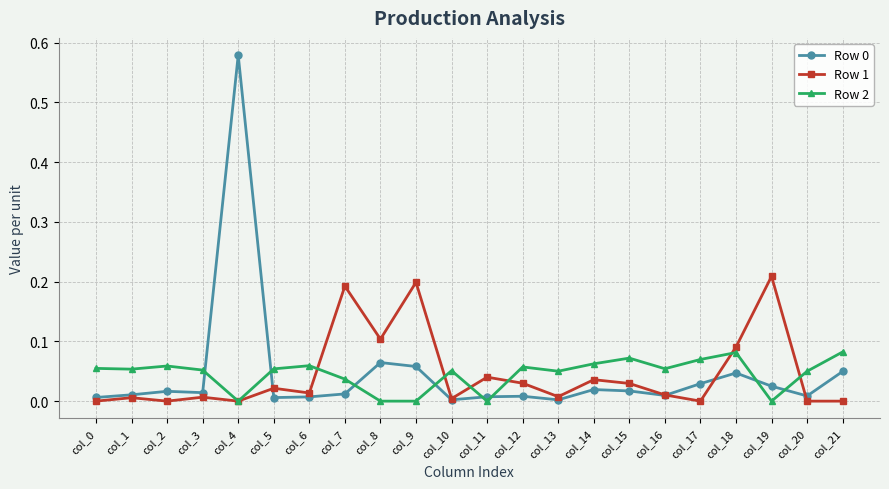

Which label corresponds to the largest value in the chart?

col_4